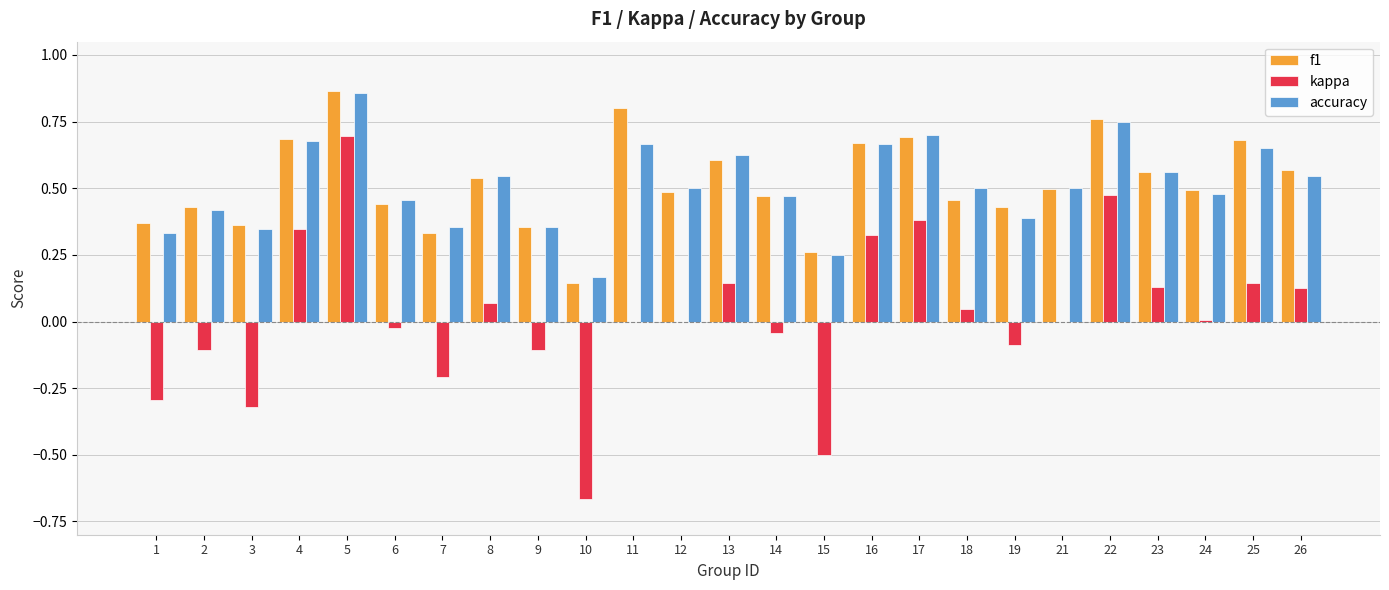

Between 2 and 5, which series saw the biggest shift?

kappa